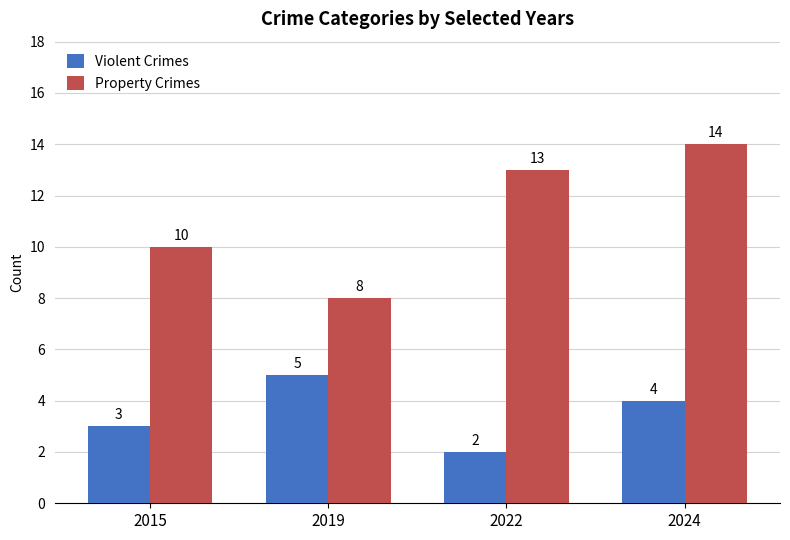

How many categories are shown in the chart?

4